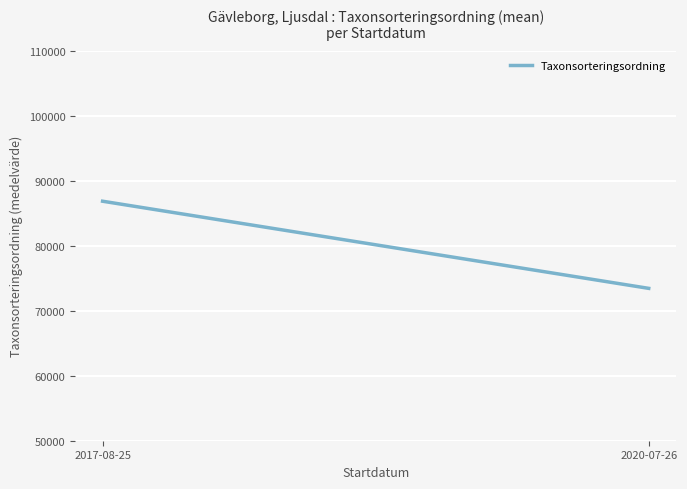

What is the change in value from 2017-08-25 to 2020-07-26?

-13411.2